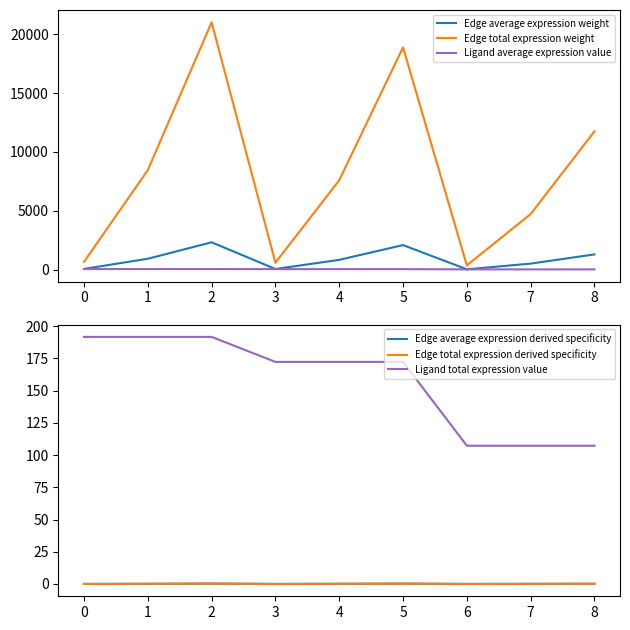

At which category is the sum across all series the highest?

2